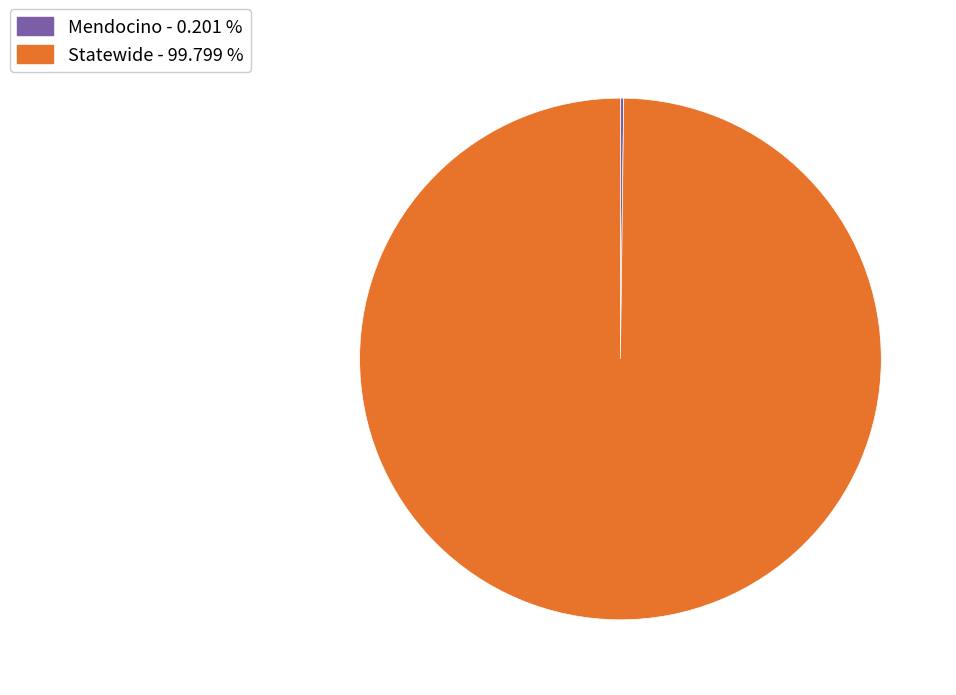

Is there a majority slice in this chart?

Yes